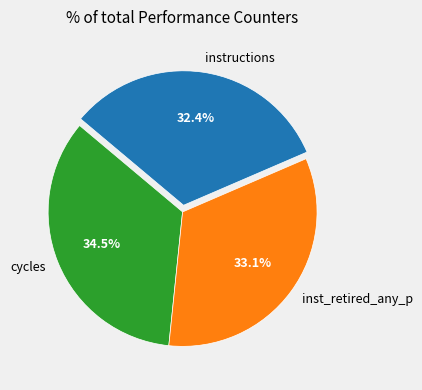

To the nearest percent, what percentage of the pie is inst_retired_any_p?

33%